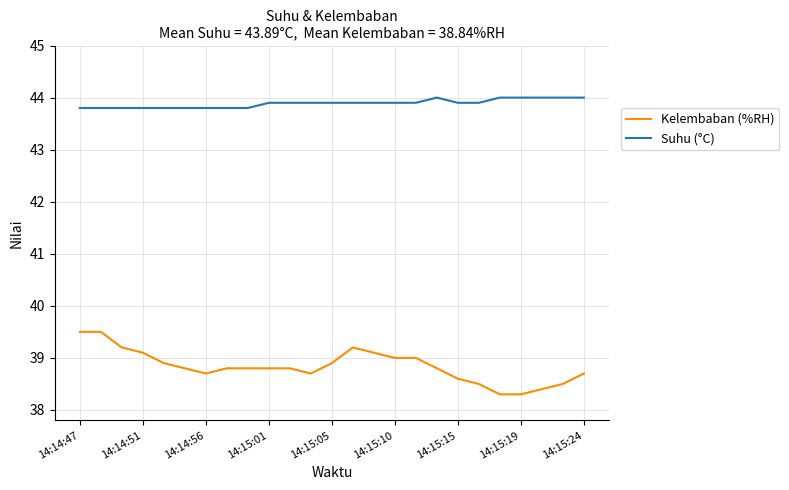

Reading left to right, what are all the values shown in this chart?

Kelembaban (%RH): 39.5	39.5	39.2	39.1	38.9	38.8	38.7	38.8	38.8	38.8	38.8	38.7	38.9	39.2	39.1	39.0	39.0	38.8	38.6	38.5	38.3	38.3	38.4	38.5	38.7
Suhu (°C): 43.8	43.8	43.8	43.8	43.8	43.8	43.8	43.8	43.8	43.9	43.9	43.9	43.9	43.9	43.9	43.9	43.9	44.0	43.9	43.9	44.0	44.0	44.0	44.0	44.0